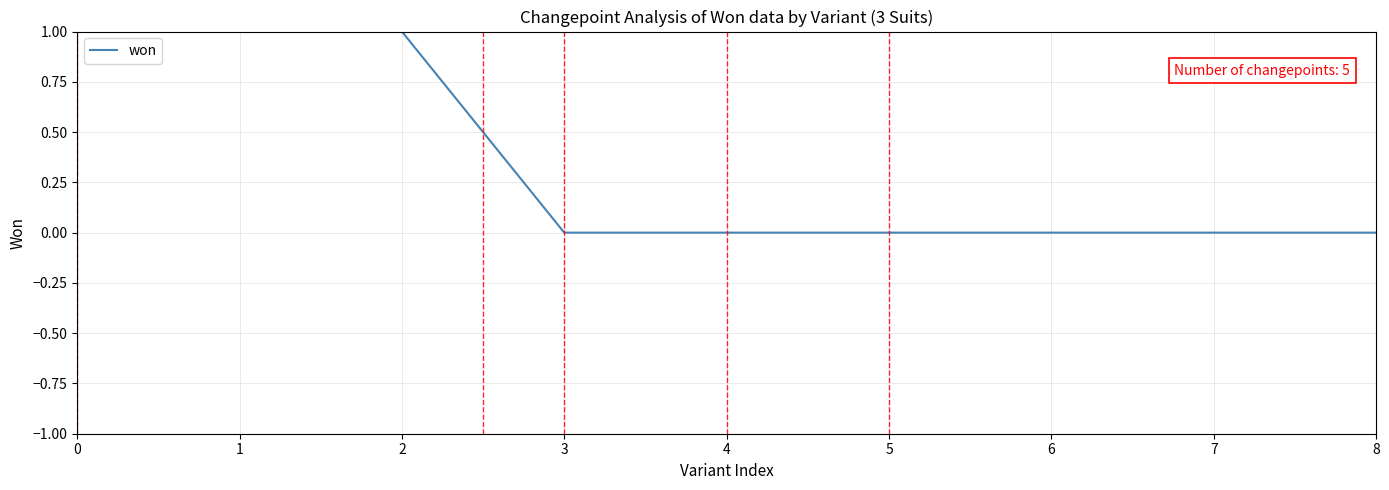

What is the difference between the second highest and second lowest values?

1